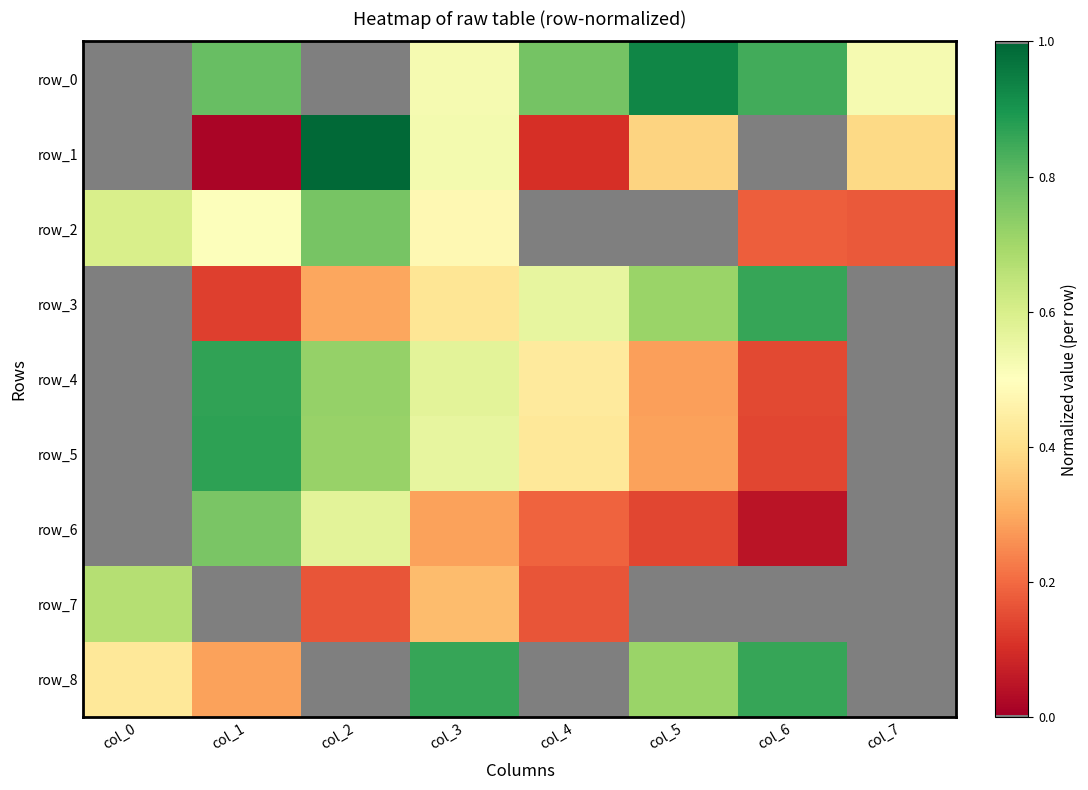

How many positive values does the row_4 series have?

7